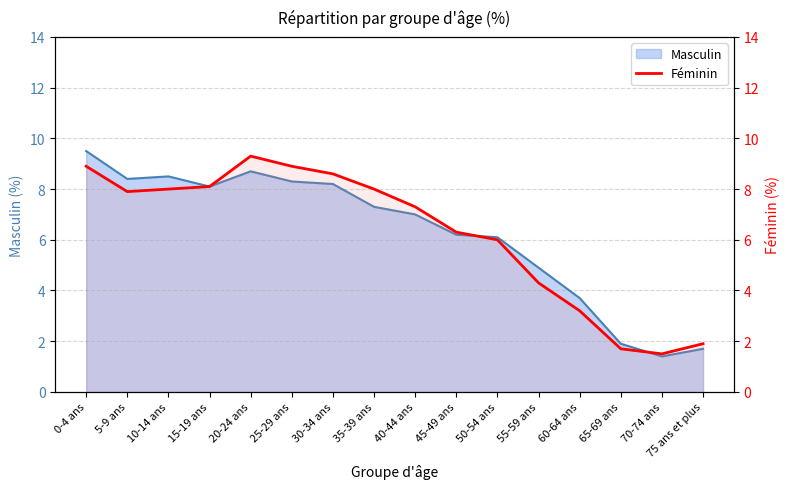

Where does the data first go above 7?

0-4 ans